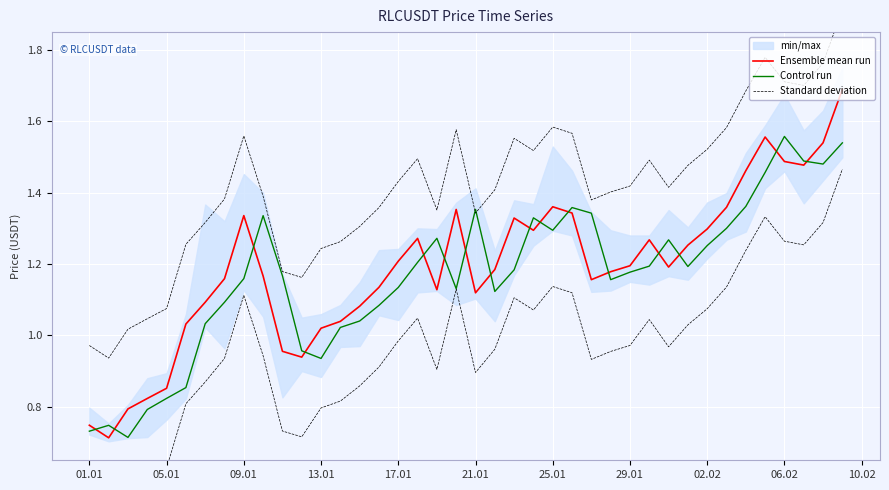

What is the value of the Control run point at the 29th from the left?

1.2